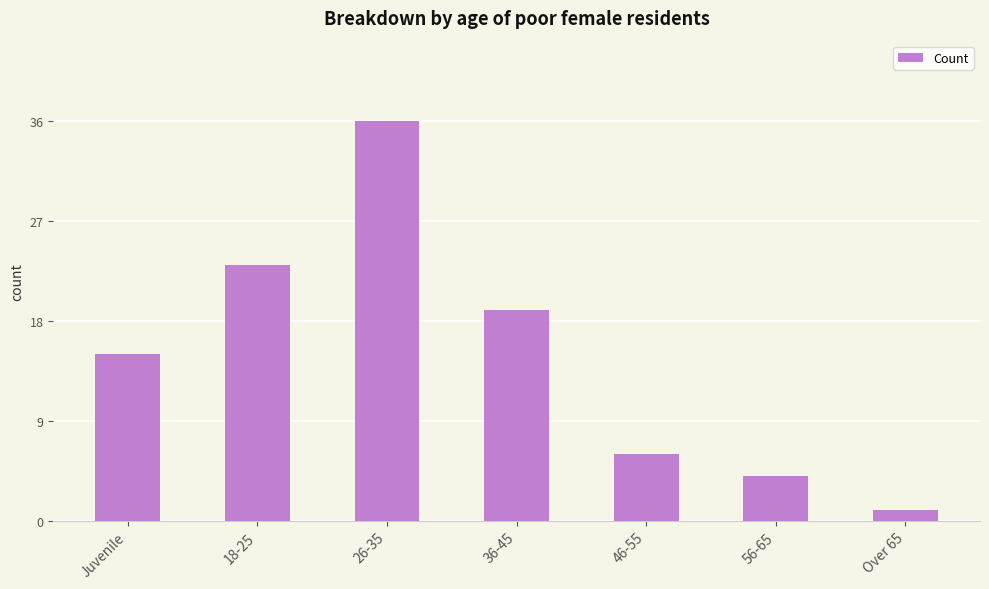

The value at Juvenile is 26. True or false?

False